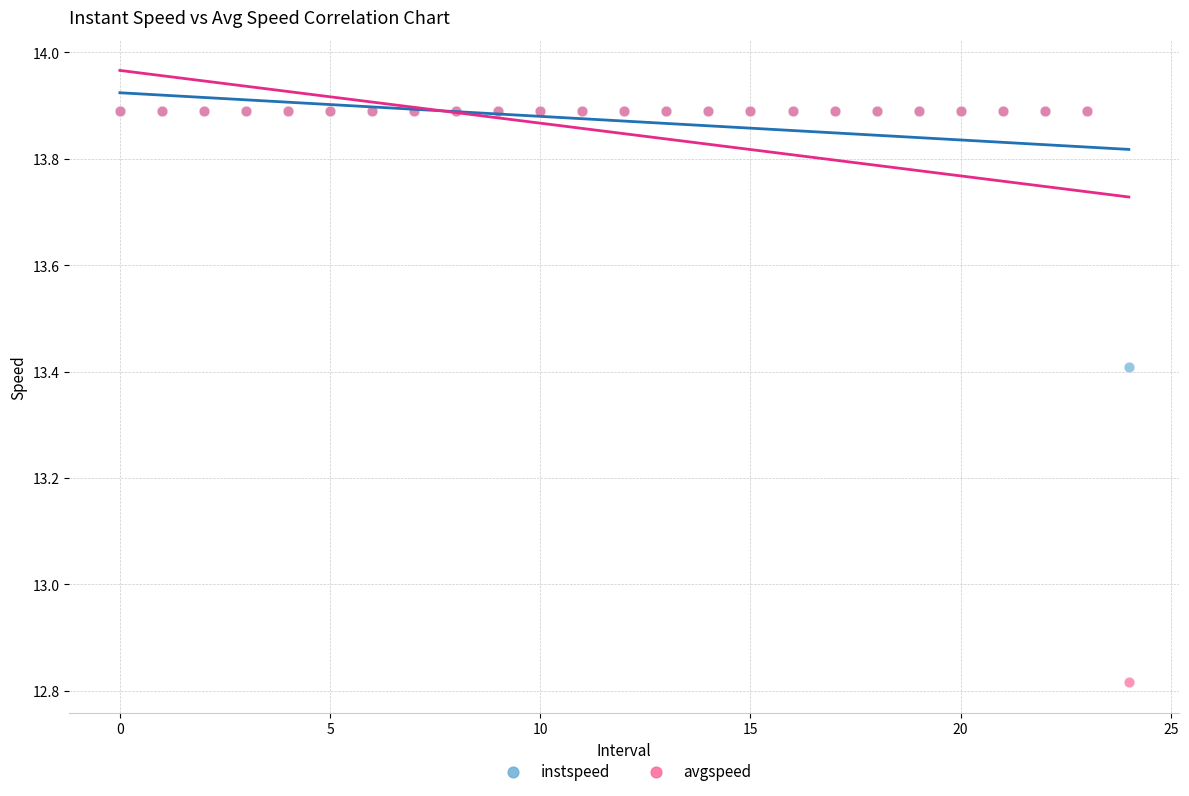

In the instspeed series, what Y value is closest to 13?

13.4